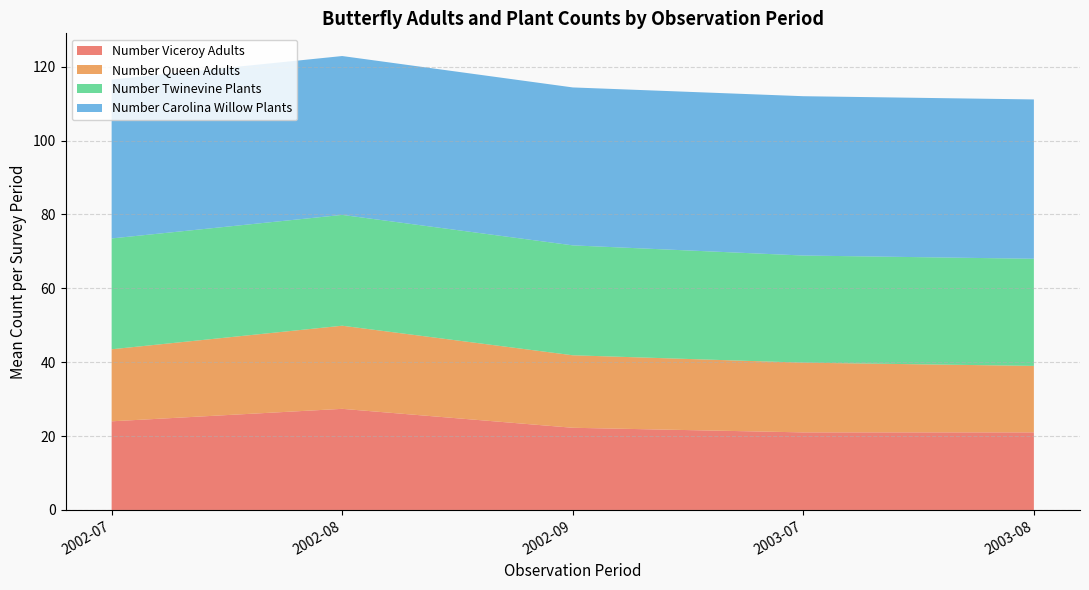

What is the difference between the maximum and minimum values in the Number Viceroy Adults series?

6.4